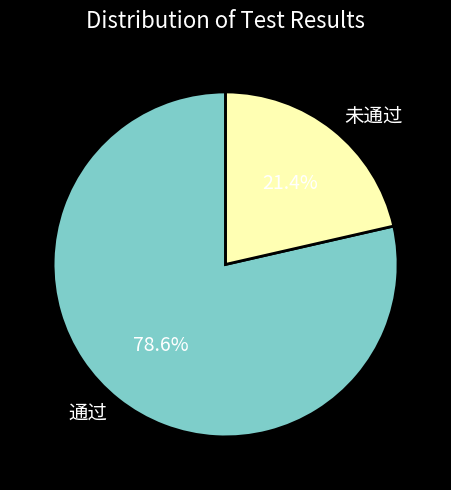

What is the total percentage of 通过 and 未通过?

100.0%